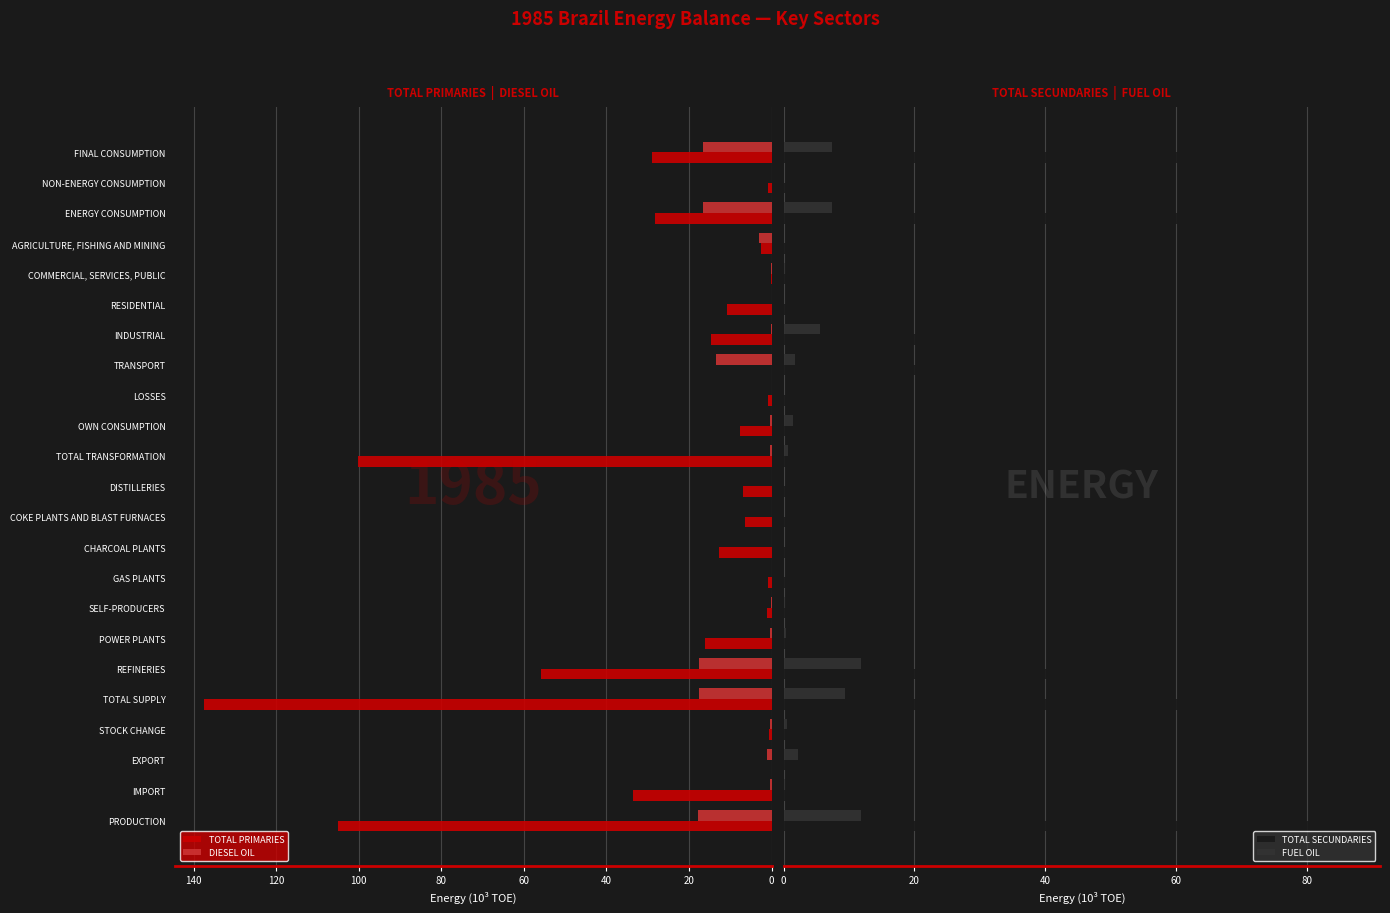

Which series has the largest range (max minus min)?

TOTAL PRIMARIES